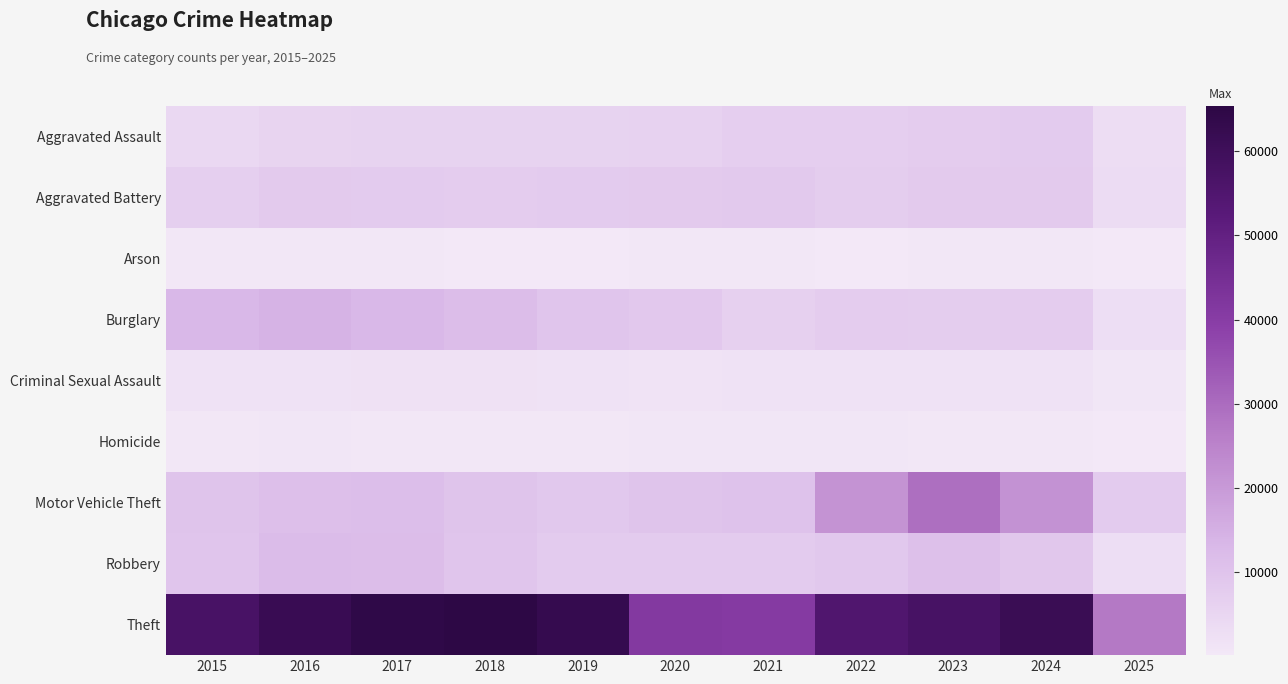

Which category has the highest value across all series?

2018